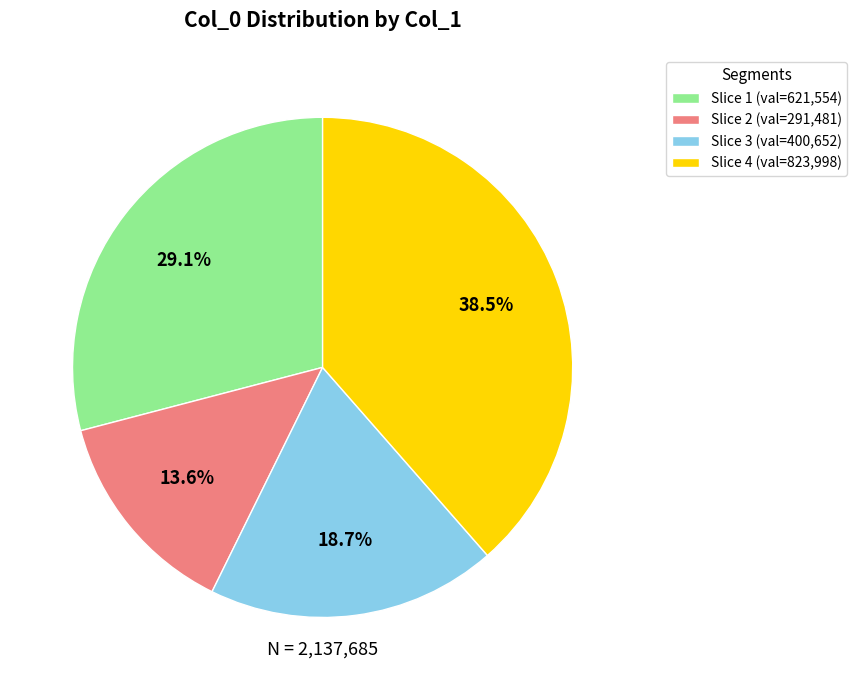

Is there any slice that represents more than half of the pie?

No